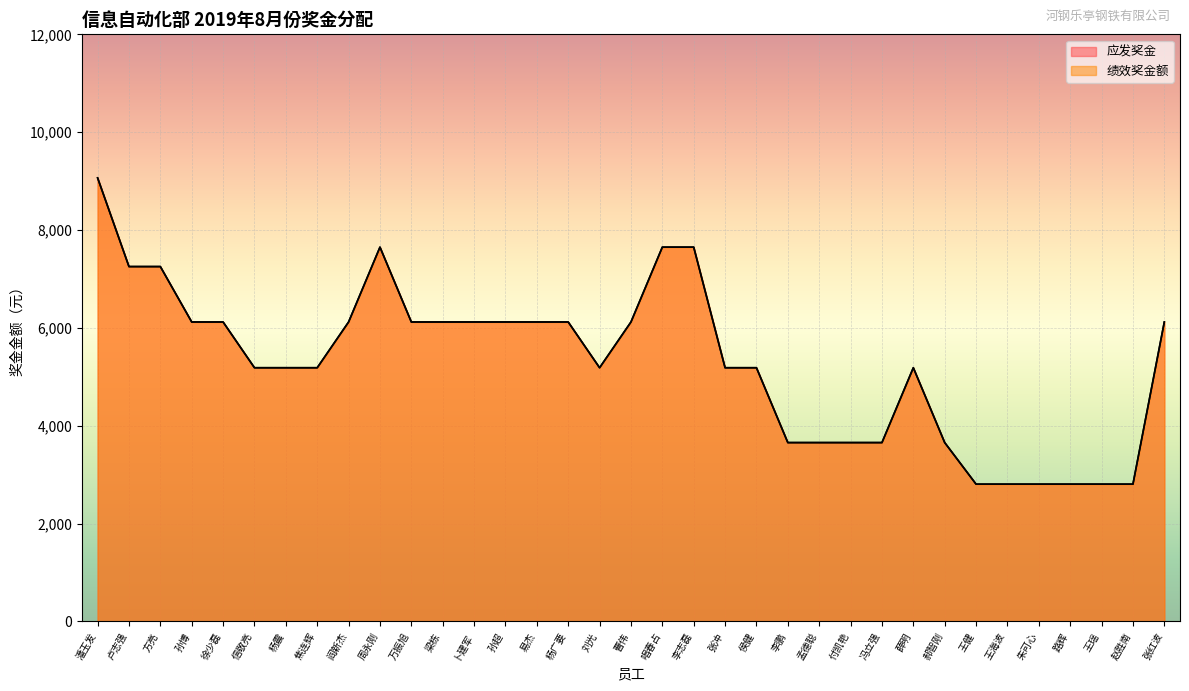

What value does the 应发奖金 series have at 郝智刚, to the nearest 100?

3700